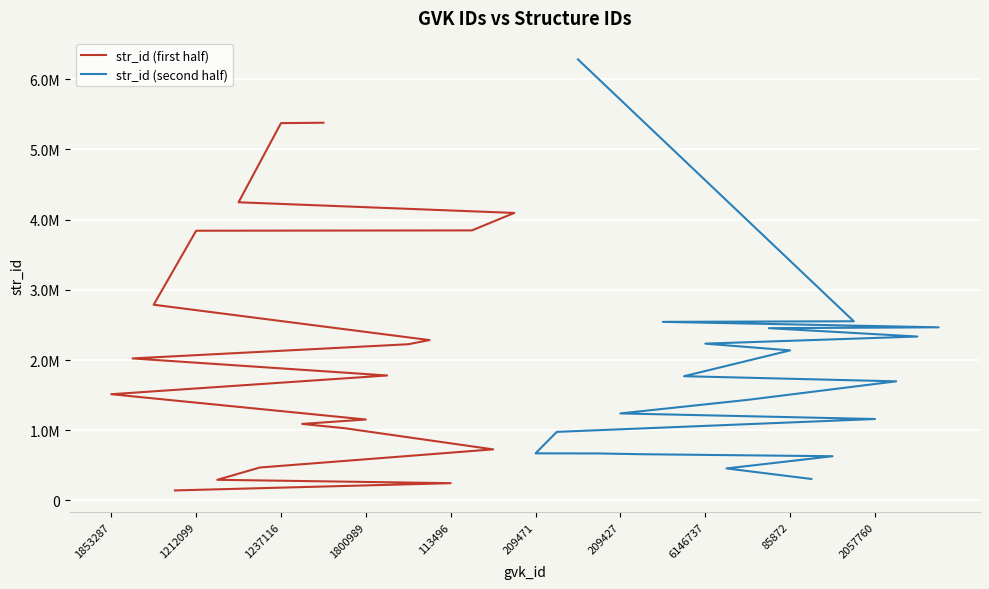

What is the smallest value displayed?

141910